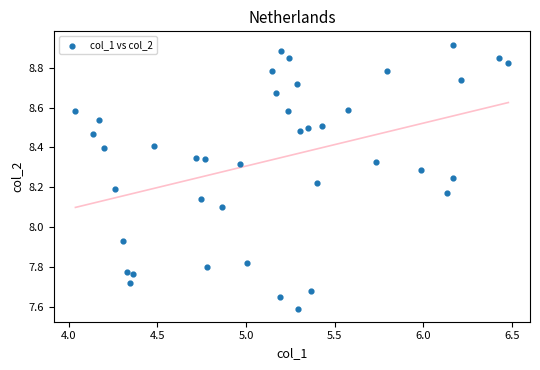

What is the range of X values (max minus min)?

2.4